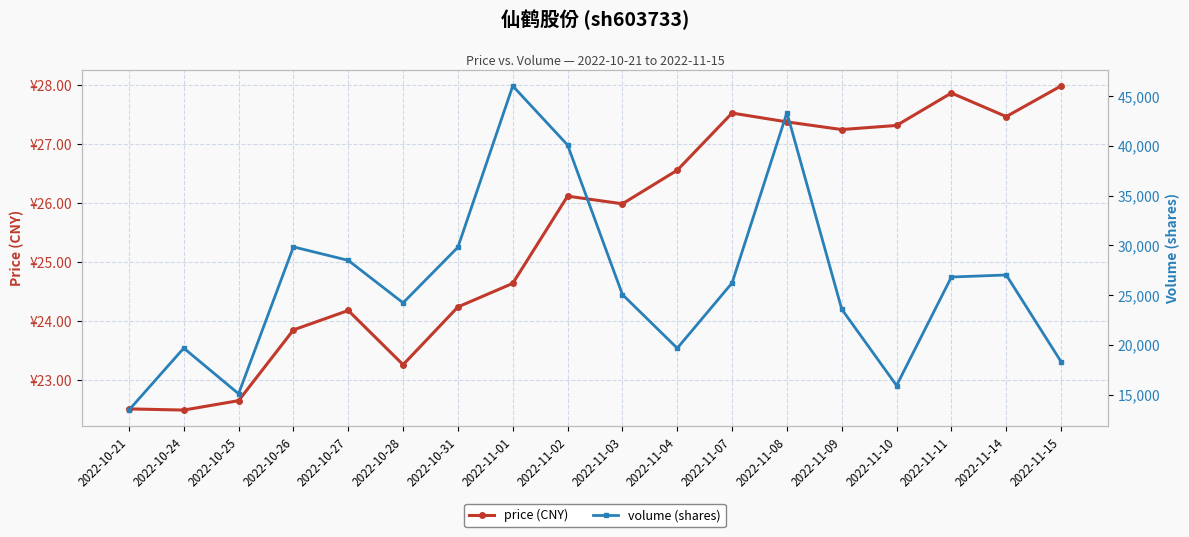

What is the sum of the price (CNY) values at 2022-10-31 and 2022-10-28?

47.5